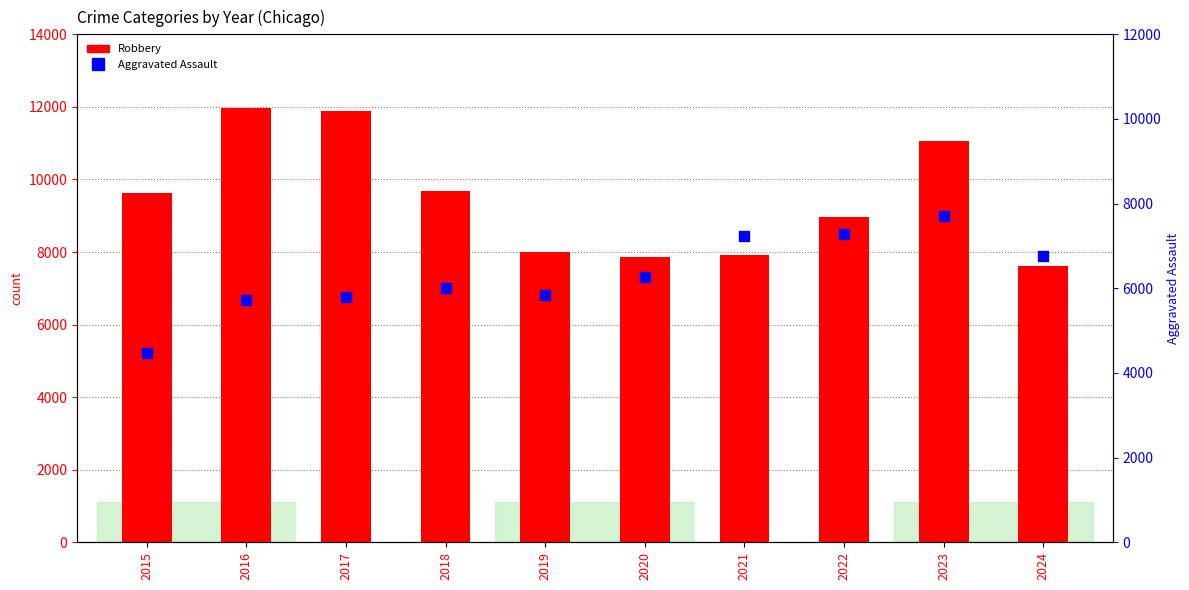

At which category is the sum across all series the highest?

2023